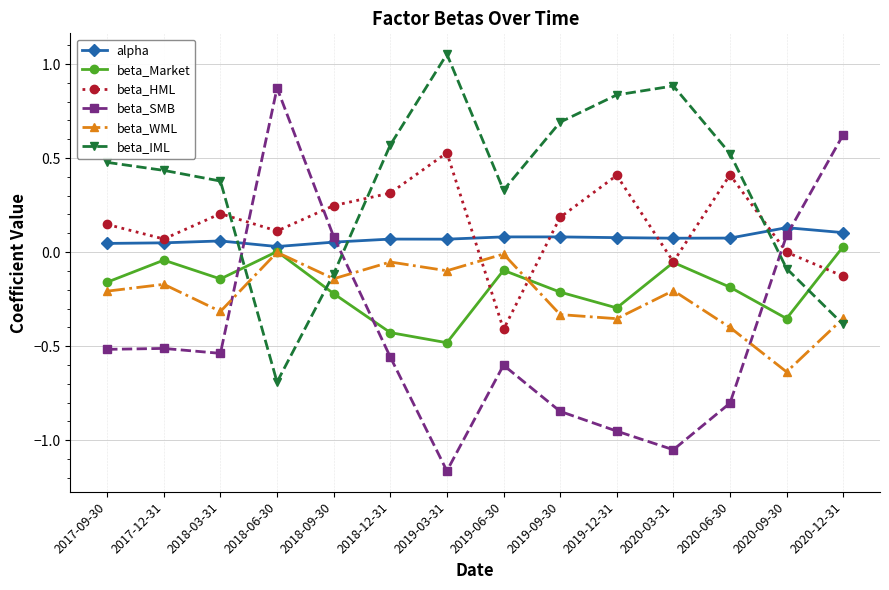

At which label does beta_IML reach its minimum?

2018-06-30